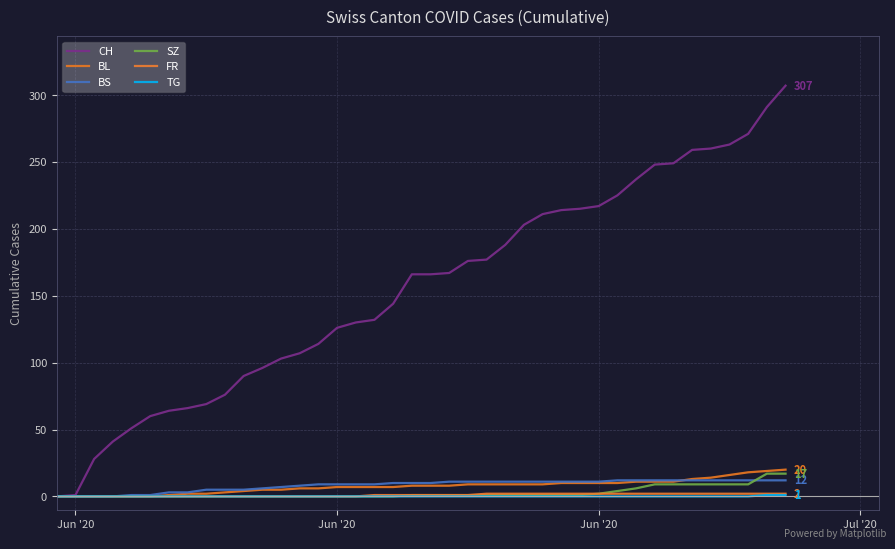

How many lines are shown in the chart?

6